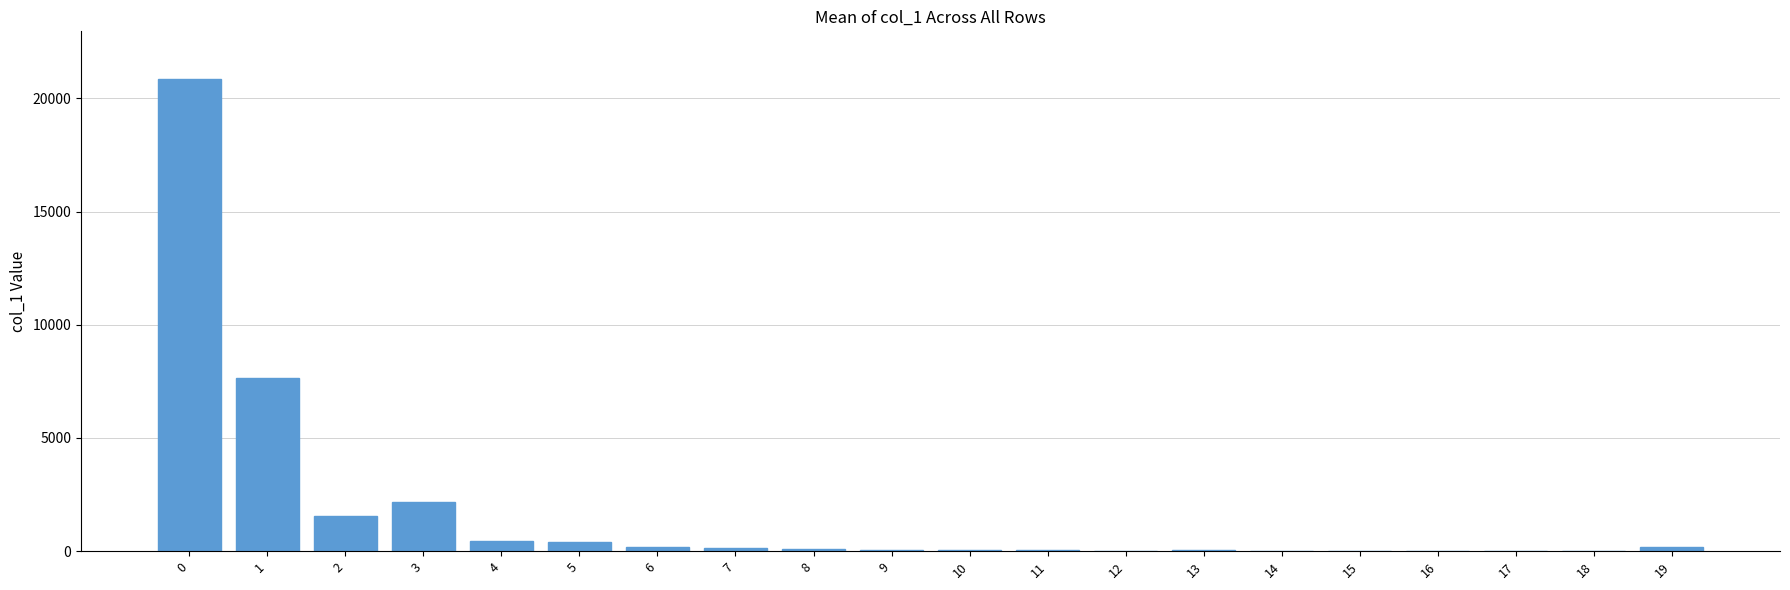

Count the number of categories in the chart.

20